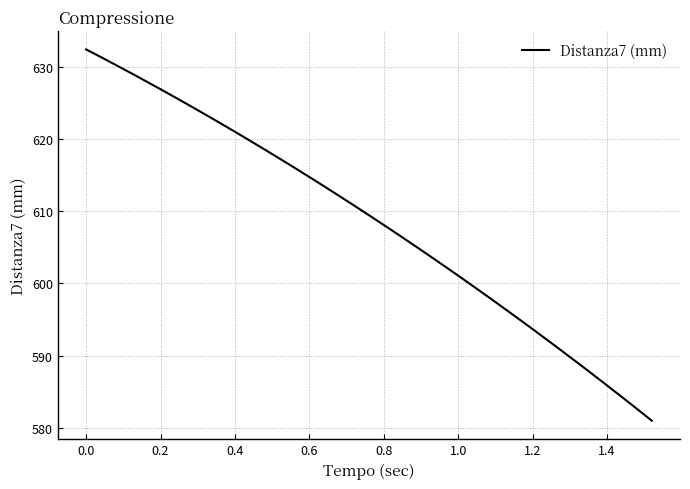

What is the difference between the maximum and minimum values?

51.4